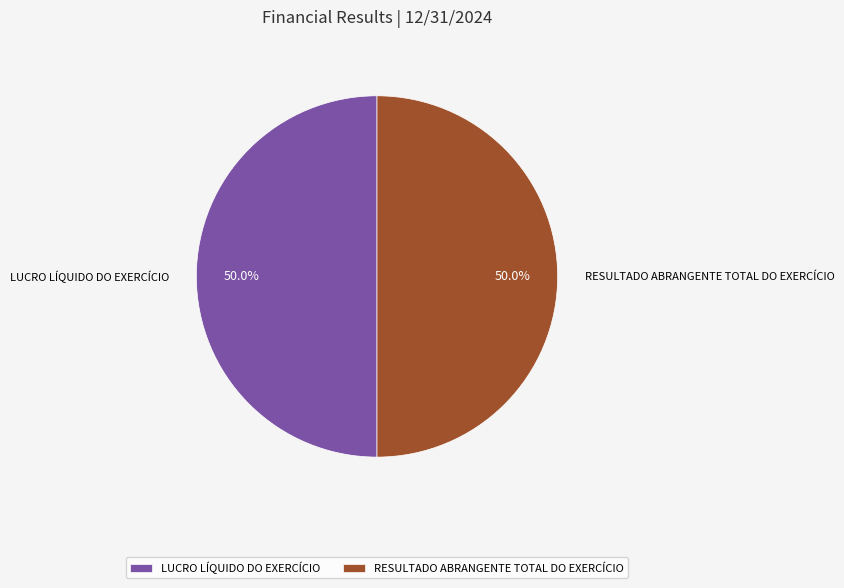

To the nearest percent, what is the combined percentage of LUCRO LÍQUIDO DO EXERCÍCIO and RESULTADO ABRANGENTE TOTAL DO EXERCÍCIO?

100%